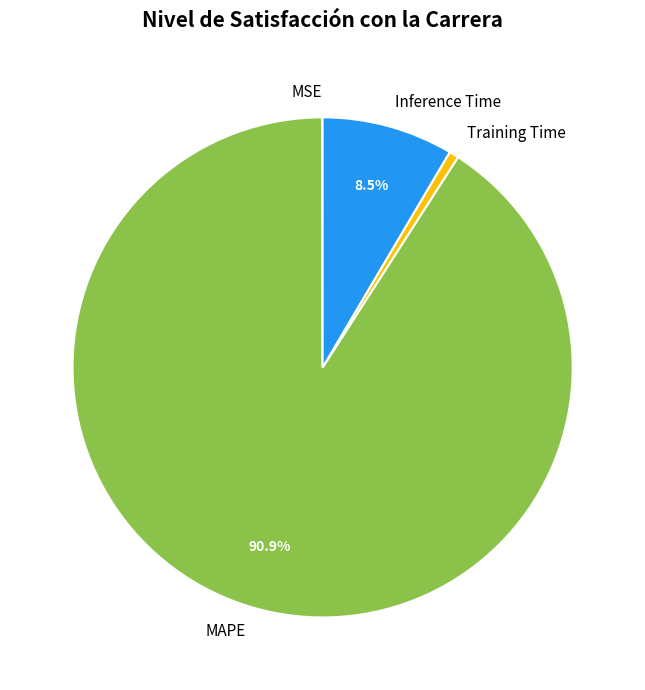

Which slice represents more than half of the pie?

MAPE